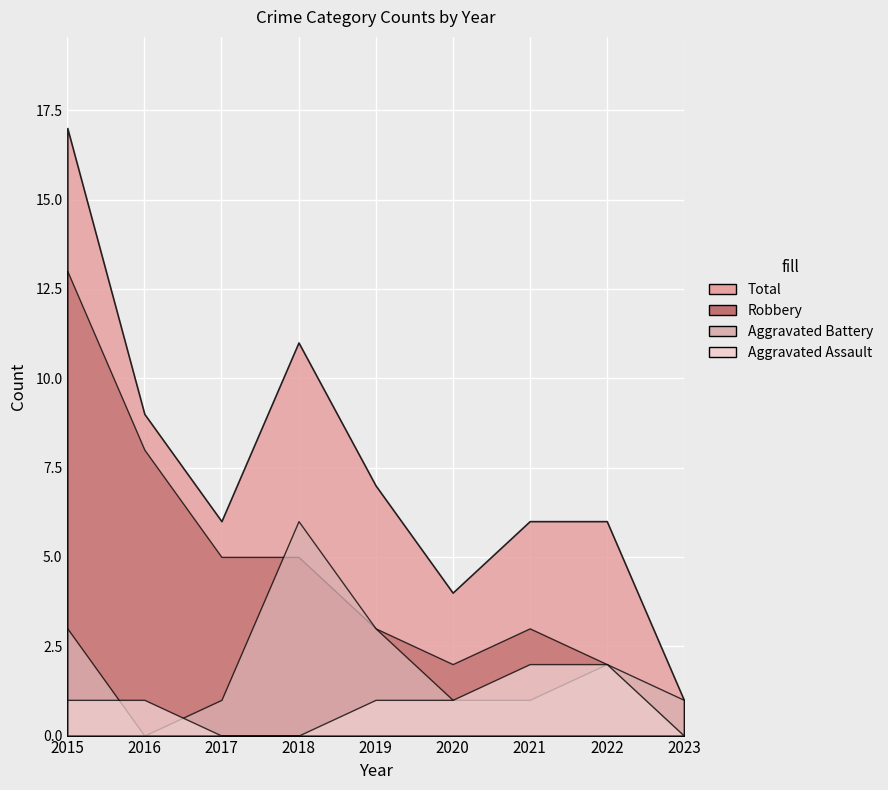

What are all the series names shown in the legend?

Aggravated Assault, Aggravated Battery, Robbery, Total